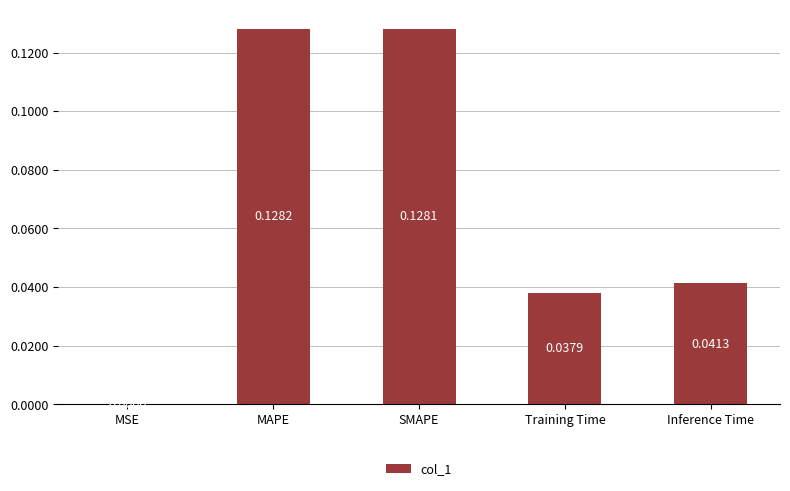

Where is the data nearest to the value 0?

MSE